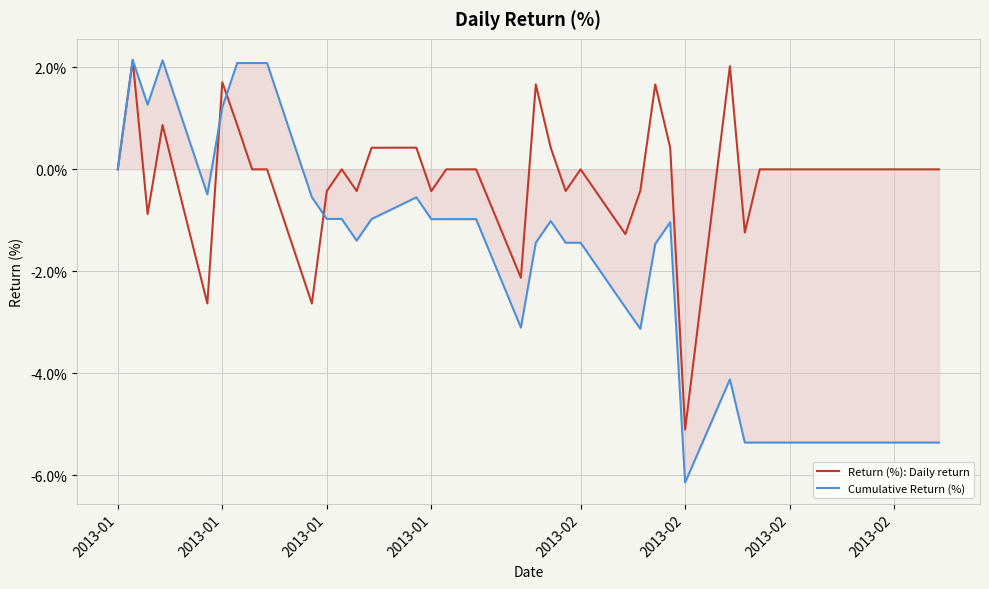

List the series in order of their overall mean, highest first.

Return (%): Daily return, Cumulative Return (%)